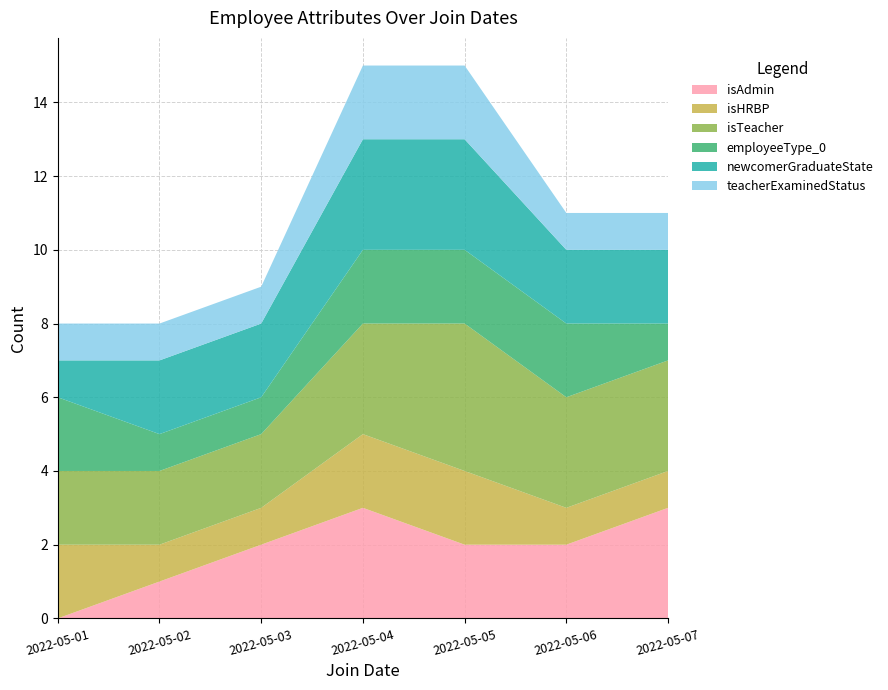

Reading left to right, transcribe all the data shown in this chart.

isAdmin: 2022-05-01=0	2022-05-02=1	2022-05-03=2	2022-05-04=3	2022-05-05=2	2022-05-06=2	2022-05-07=3
isHRBP: 2022-05-01=2	2022-05-02=1	2022-05-03=1	2022-05-04=2	2022-05-05=2	2022-05-06=1	2022-05-07=1
isTeacher: 2022-05-01=2	2022-05-02=2	2022-05-03=2	2022-05-04=3	2022-05-05=4	2022-05-06=3	2022-05-07=3
employeeType_0: 2022-05-01=2	2022-05-02=1	2022-05-03=1	2022-05-04=2	2022-05-05=2	2022-05-06=2	2022-05-07=1
newcomerGraduateState: 2022-05-01=1	2022-05-02=2	2022-05-03=2	2022-05-04=3	2022-05-05=3	2022-05-06=2	2022-05-07=2
teacherExaminedStatus: 2022-05-01=1	2022-05-02=1	2022-05-03=1	2022-05-04=2	2022-05-05=2	2022-05-06=1	2022-05-07=1